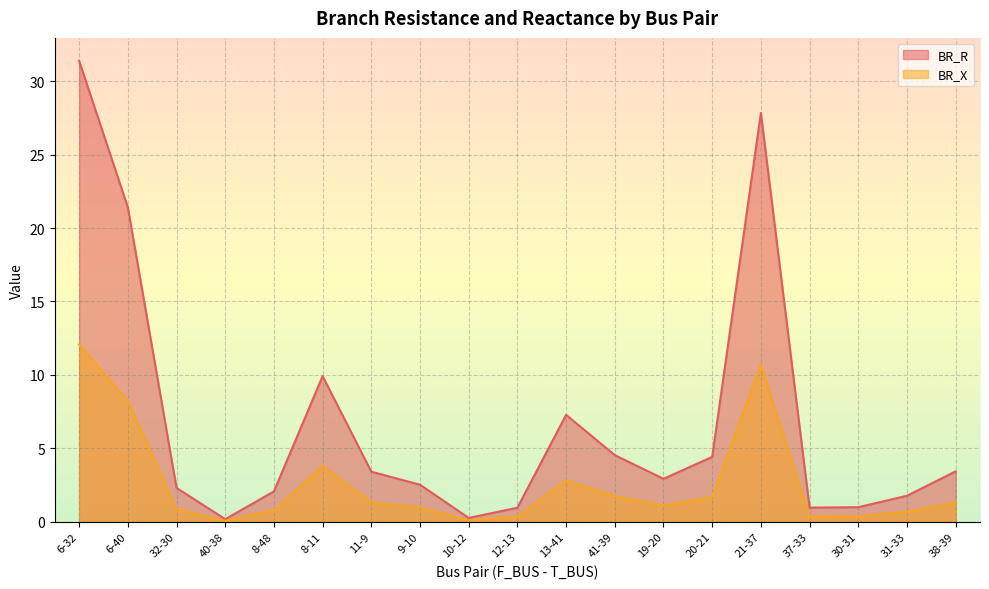

True or false: BR_X and BR_R intersect in this chart.

False